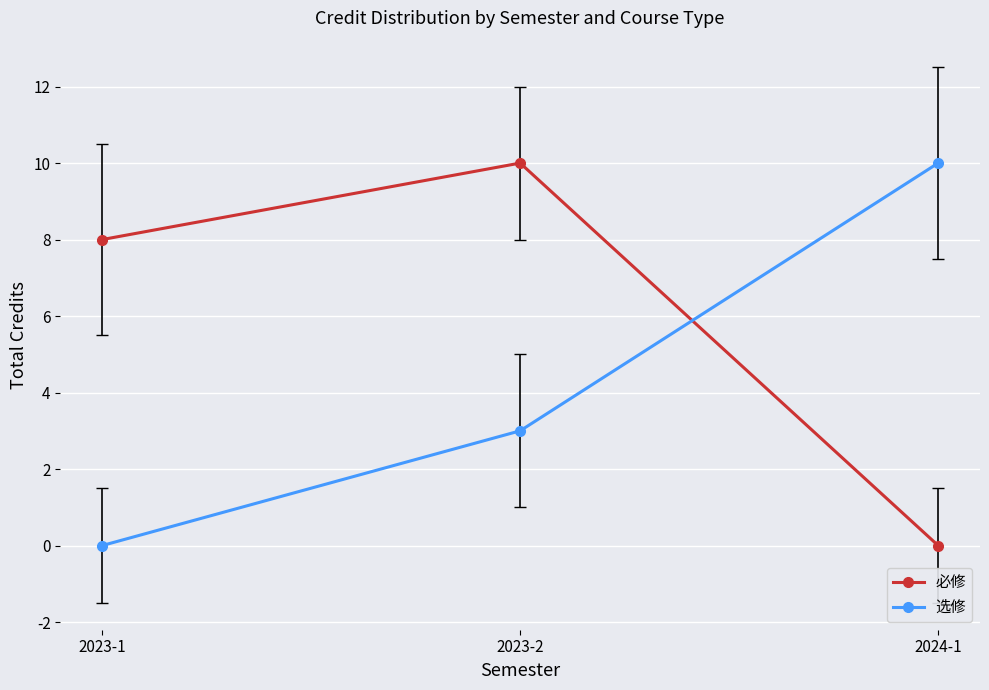

Which series changed the most between 2023-1 and 2023-2?

选修